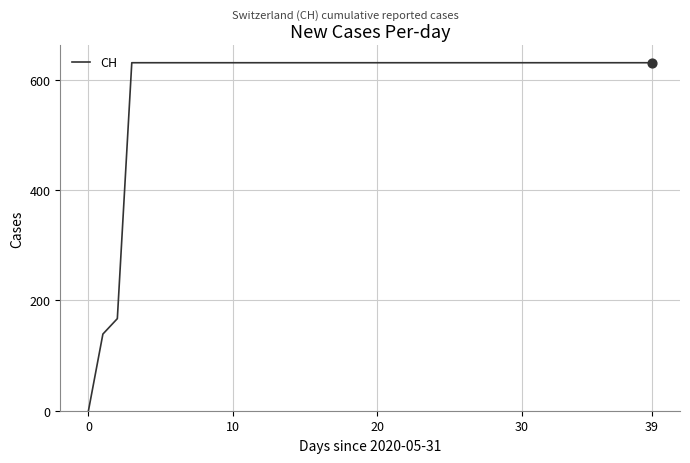

What is the greatest value displayed?

631